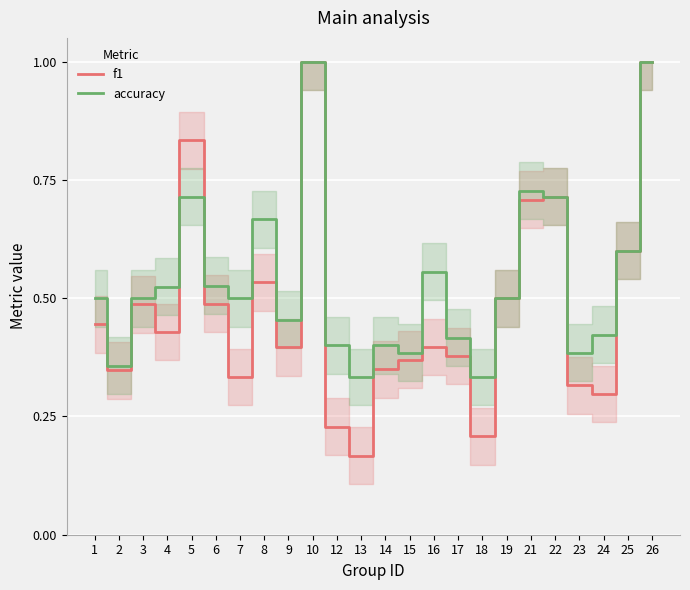

At which category is the sum across all series the highest?

10